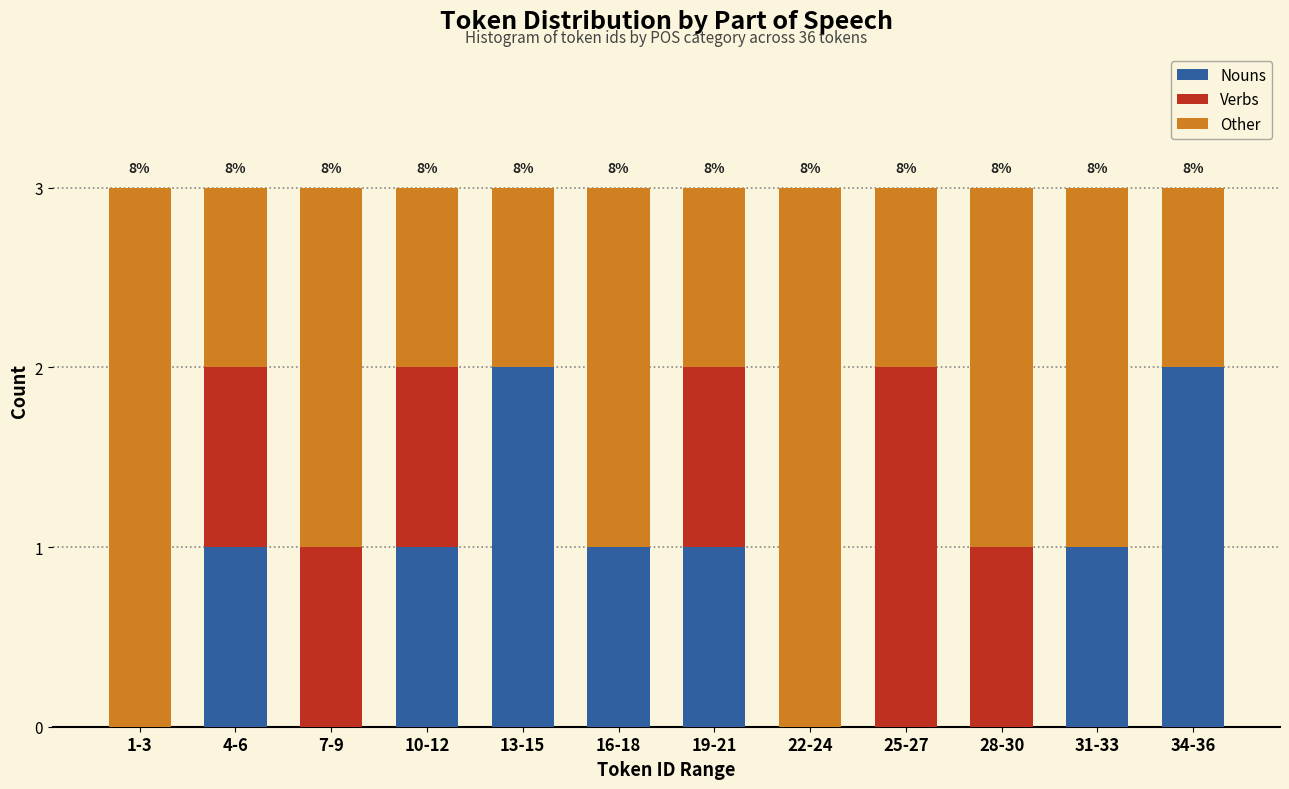

Is it true that Nouns equals 1 at 7-9?

False